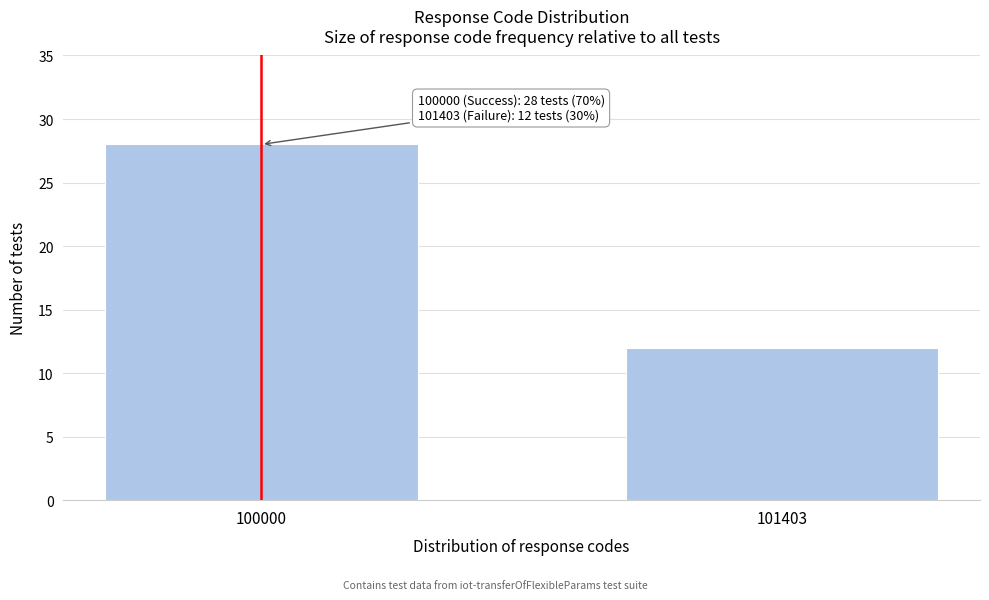

Reading left to right, transcribe all the data shown in this chart.

100000=28	101403=12